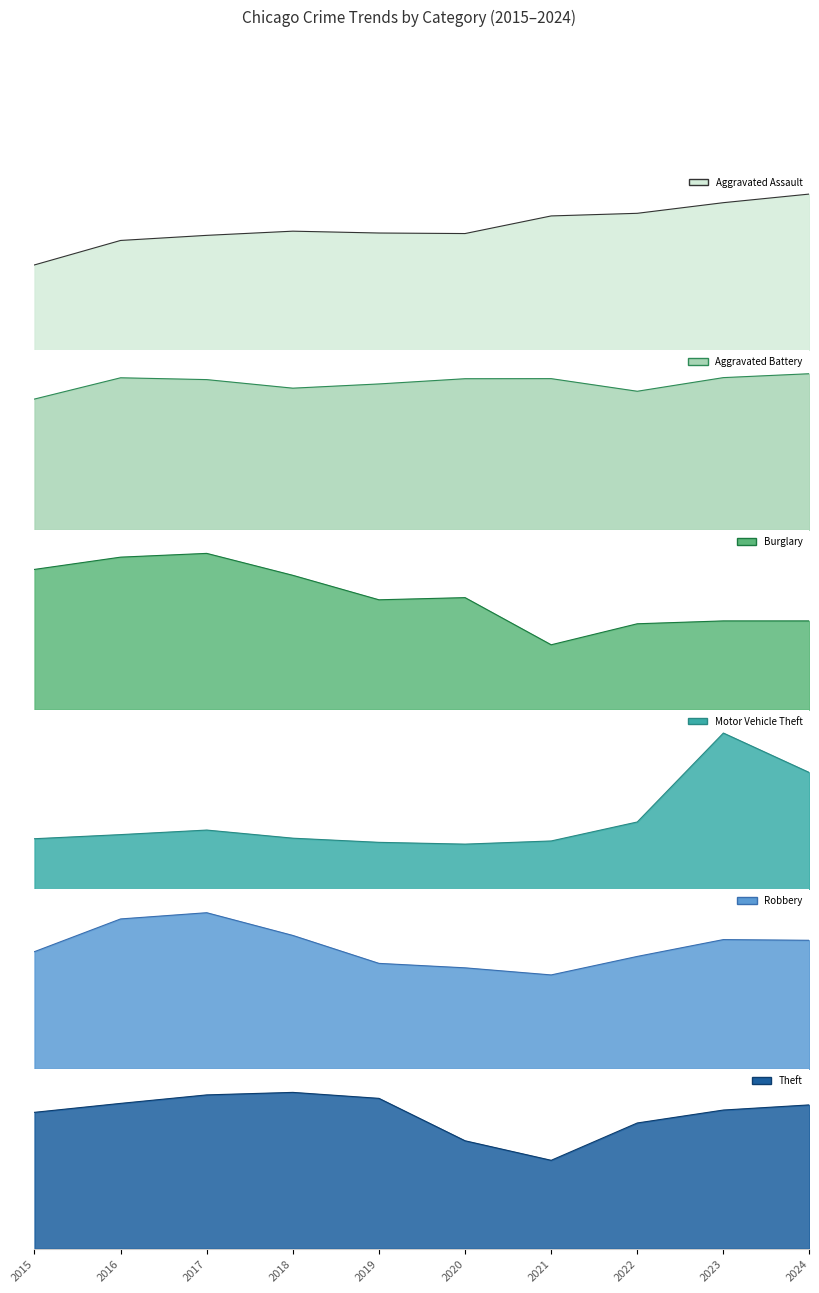

At 2016, list the series in order from smallest to largest.

Aggravated Assault, Aggravated Battery, Motor Vehicle Theft, Robbery, Burglary, Theft